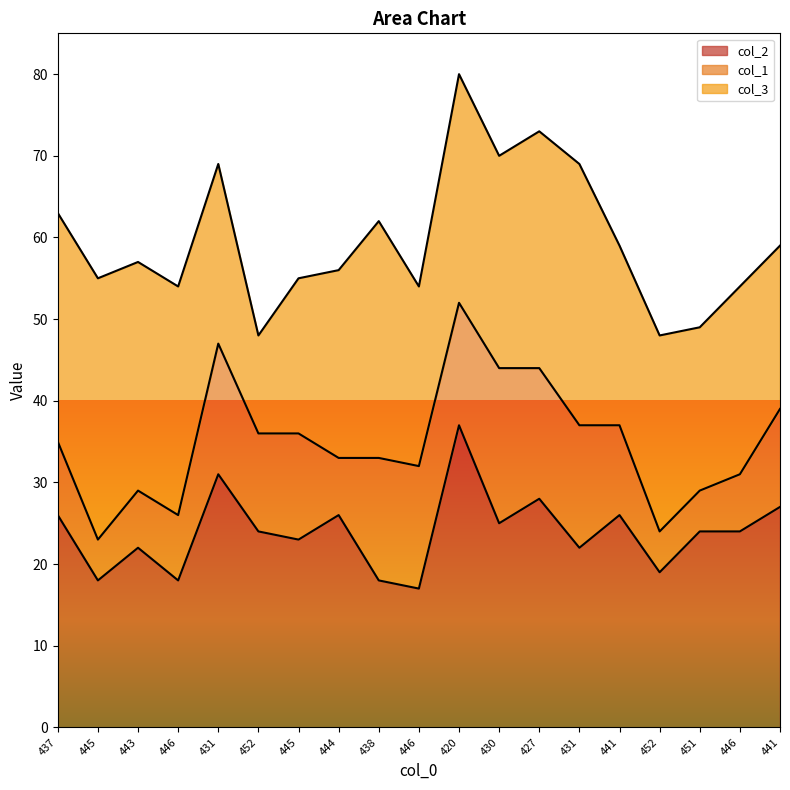

Is it true that col_3 equals 19 at 445?

True